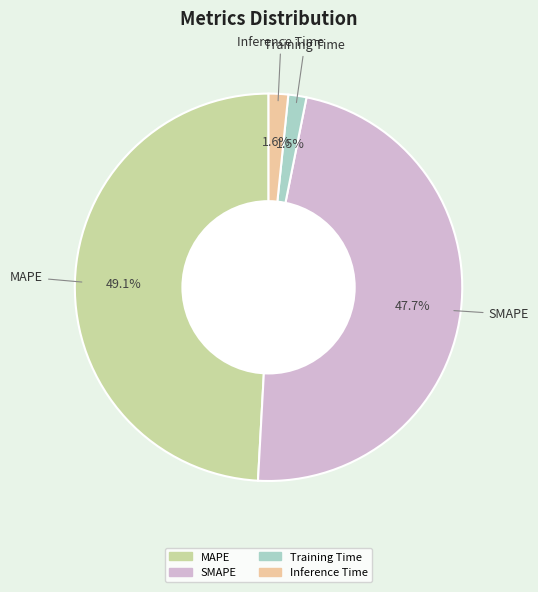

Is there a majority slice in this chart?

No